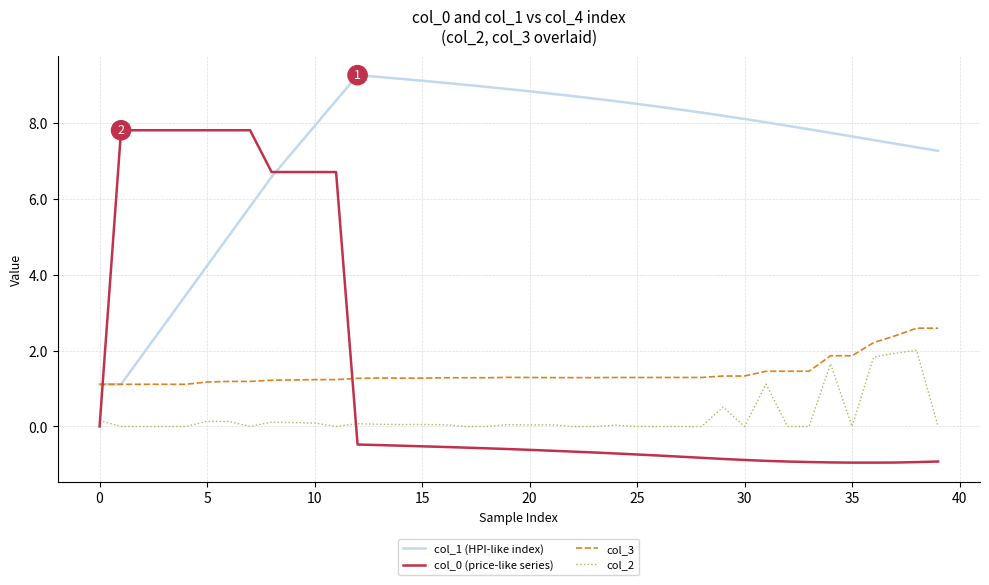

What is the maximum value shown in the chart?

9.3